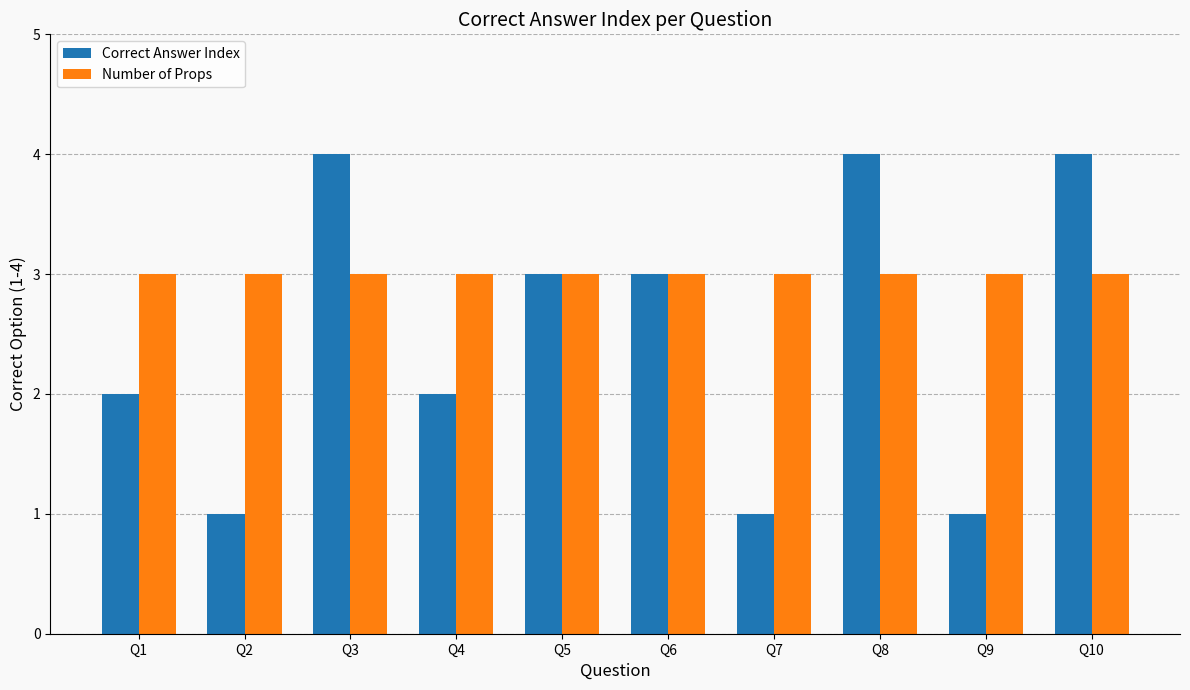

True or false: Number of Props has a value of 5 at Q10.

False